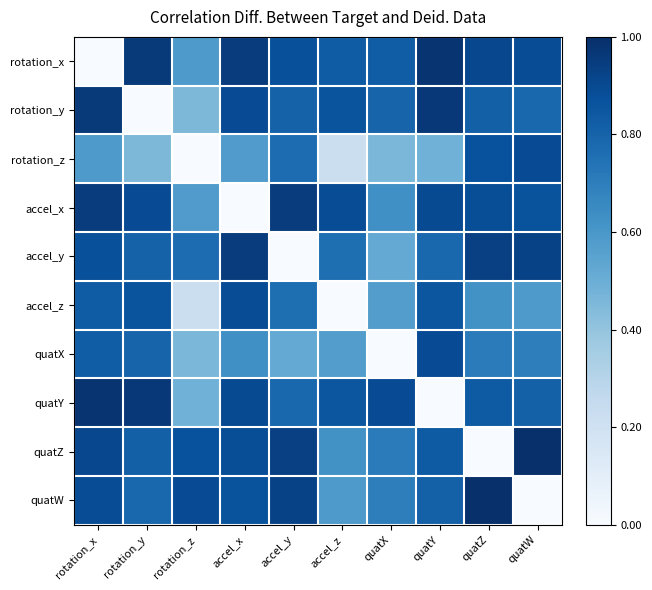

Reading left to right, list all the values displayed in this chart.

rotation_x: rotation_x=0.0	rotation_y=1.0	rotation_z=0.6	accel_x=0.9	accel_y=0.9	accel_z=0.8	quatX=0.8	quatY=1.0	quatZ=0.9	quatW=0.9
rotation_y: rotation_x=1.0	rotation_y=0.0	rotation_z=0.5	accel_x=0.9	accel_y=0.8	accel_z=0.9	quatX=0.8	quatY=1.0	quatZ=0.8	quatW=0.8
rotation_z: rotation_x=0.6	rotation_y=0.5	rotation_z=0.0	accel_x=0.6	accel_y=0.8	accel_z=0.2	quatX=0.5	quatY=0.5	quatZ=0.9	quatW=0.9
accel_x: rotation_x=0.9	rotation_y=0.9	rotation_z=0.6	accel_x=0.0	accel_y=1.0	accel_z=0.9	quatX=0.6	quatY=0.9	quatZ=0.9	quatW=0.9
accel_y: rotation_x=0.9	rotation_y=0.8	rotation_z=0.8	accel_x=1.0	accel_y=0.0	accel_z=0.8	quatX=0.5	quatY=0.8	quatZ=0.9	quatW=0.9
accel_z: rotation_x=0.8	rotation_y=0.9	rotation_z=0.2	accel_x=0.9	accel_y=0.8	accel_z=0.0	quatX=0.6	quatY=0.9	quatZ=0.6	quatW=0.6
quatX: rotation_x=0.8	rotation_y=0.8	rotation_z=0.5	accel_x=0.6	accel_y=0.5	accel_z=0.6	quatX=0.0	quatY=0.9	quatZ=0.7	quatW=0.7
quatY: rotation_x=1.0	rotation_y=1.0	rotation_z=0.5	accel_x=0.9	accel_y=0.8	accel_z=0.9	quatX=0.9	quatY=0.0	quatZ=0.8	quatW=0.8
quatZ: rotation_x=0.9	rotation_y=0.8	rotation_z=0.9	accel_x=0.9	accel_y=0.9	accel_z=0.6	quatX=0.7	quatY=0.8	quatZ=0.0	quatW=1.0
quatW: rotation_x=0.9	rotation_y=0.8	rotation_z=0.9	accel_x=0.9	accel_y=0.9	accel_z=0.6	quatX=0.7	quatY=0.8	quatZ=1.0	quatW=0.0